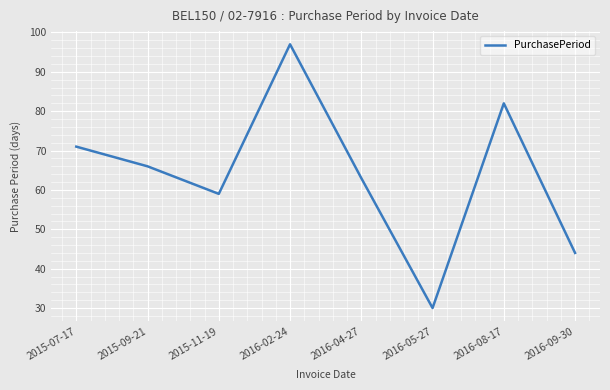

Does the chart display data point markers on the line(s)?

No